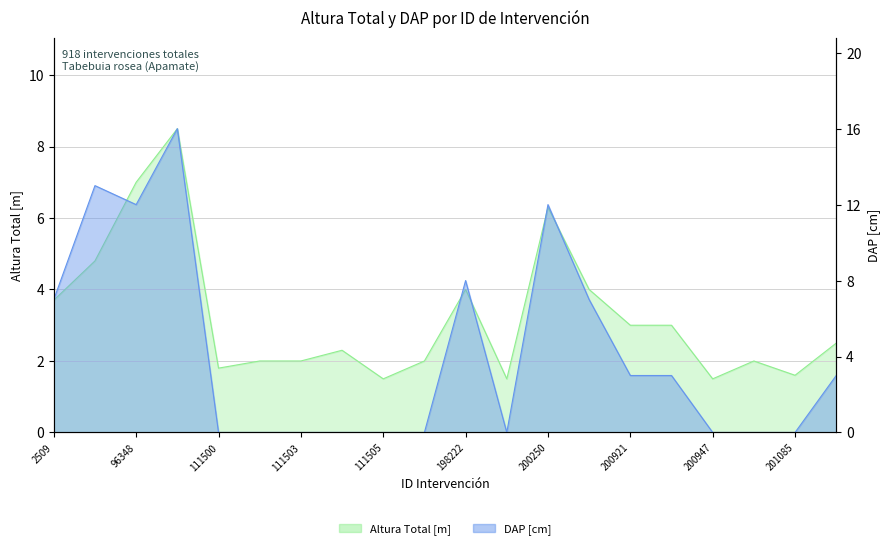

At which label does DAP first exceed 3?

2509